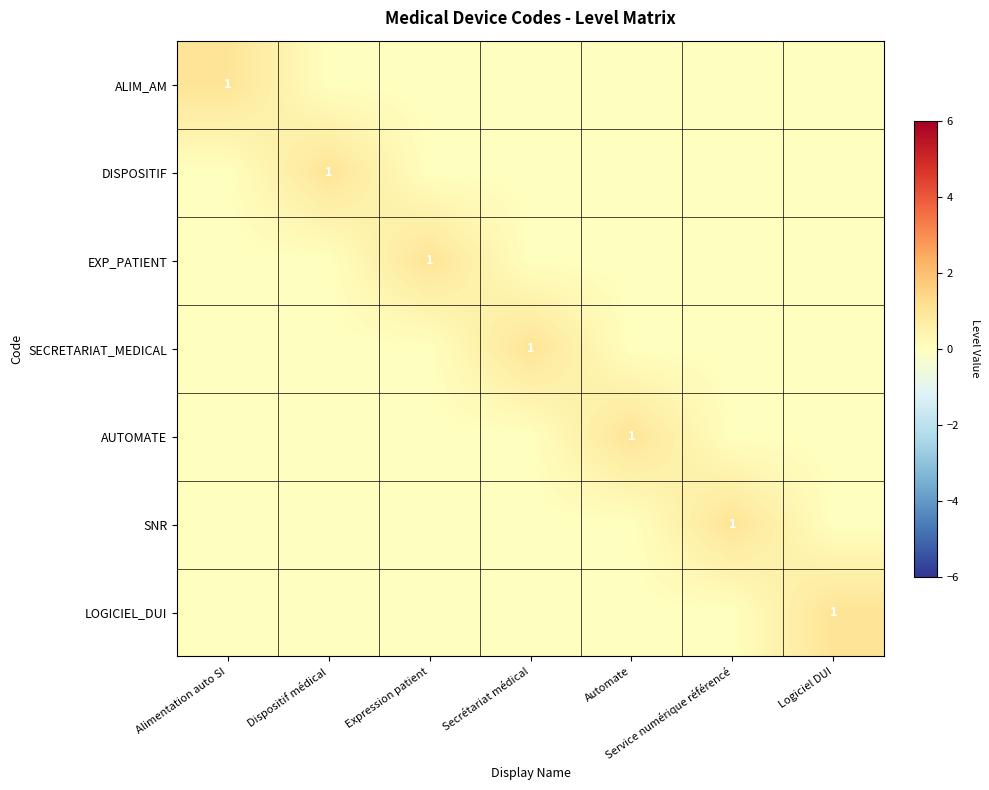

True or false: SNR has a value of 1 at Service numérique référencé.

True